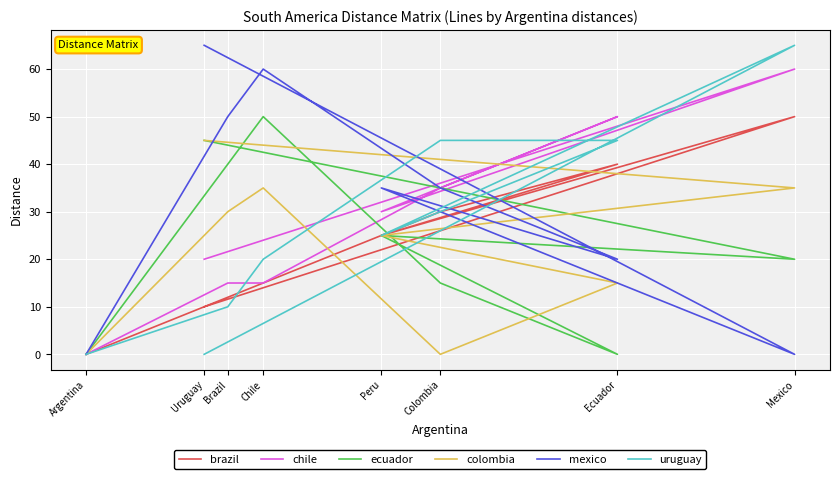

Is this an area chart (filled region under the line)?

No